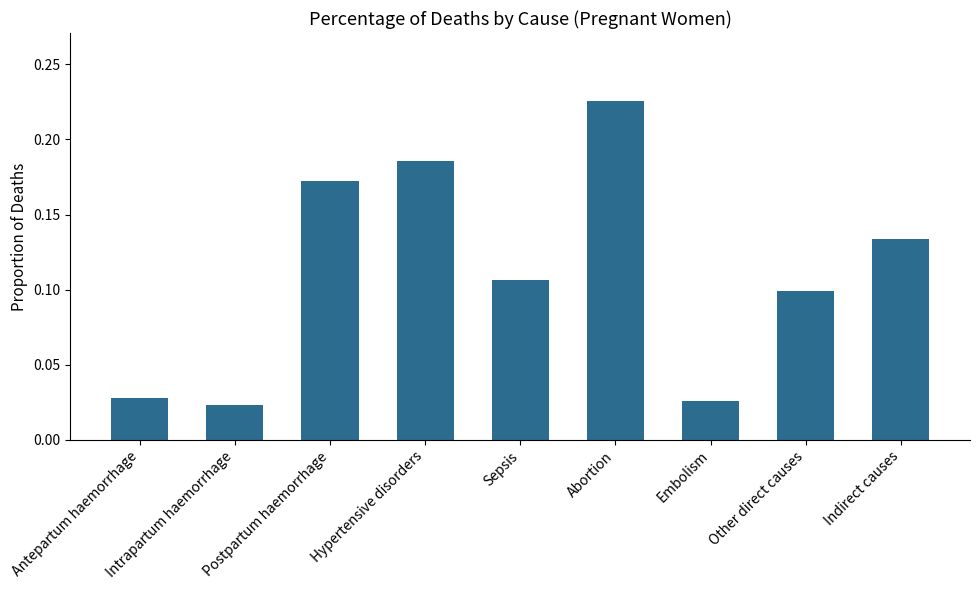

What is the label of the 2nd bar from the left?

Intrapartum haemorrhage